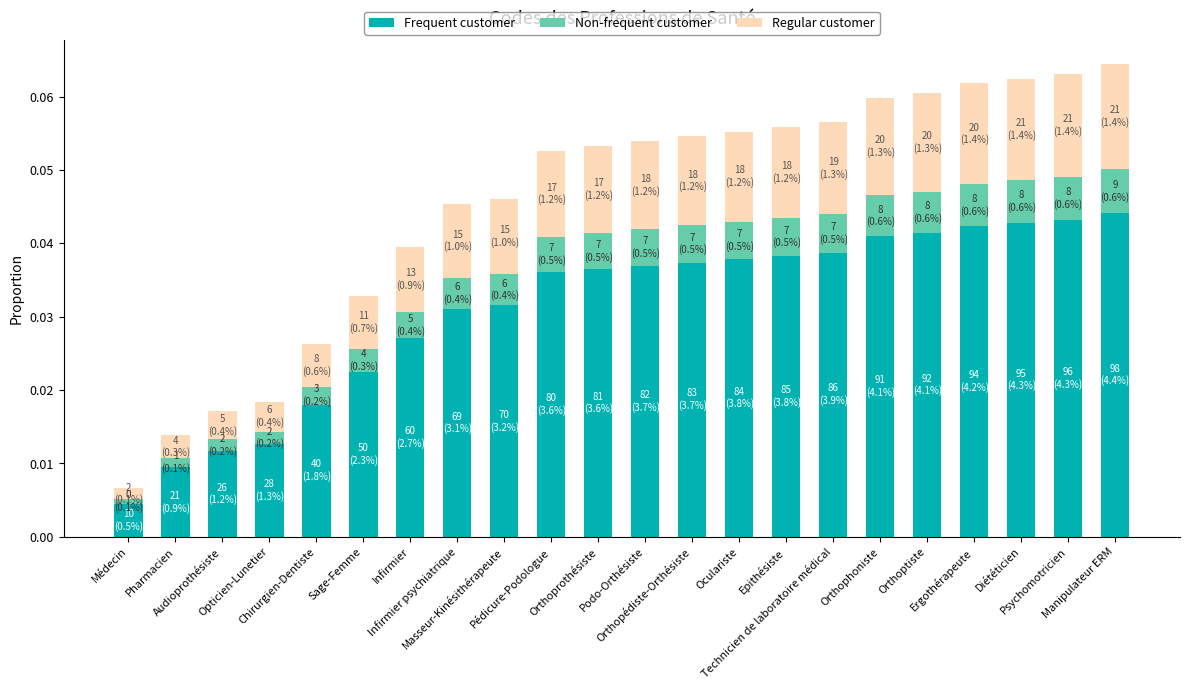

What is the sum of all Frequent customer values?

0.7